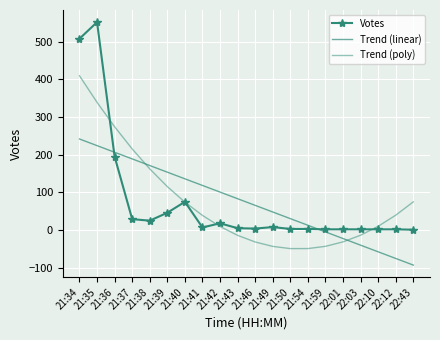

Rank the series by their maximum value, from highest to lowest.

Votes, Trend (poly), Trend (linear)